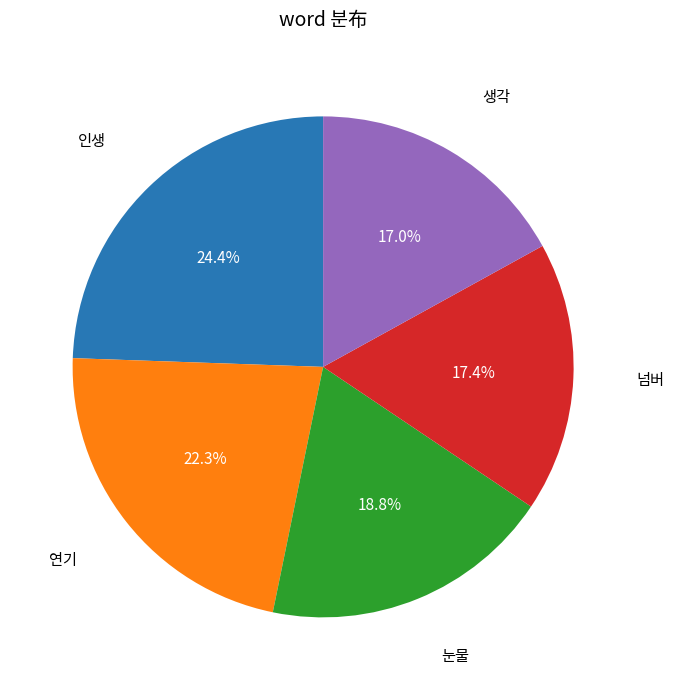

How many slices are in this pie chart?

5